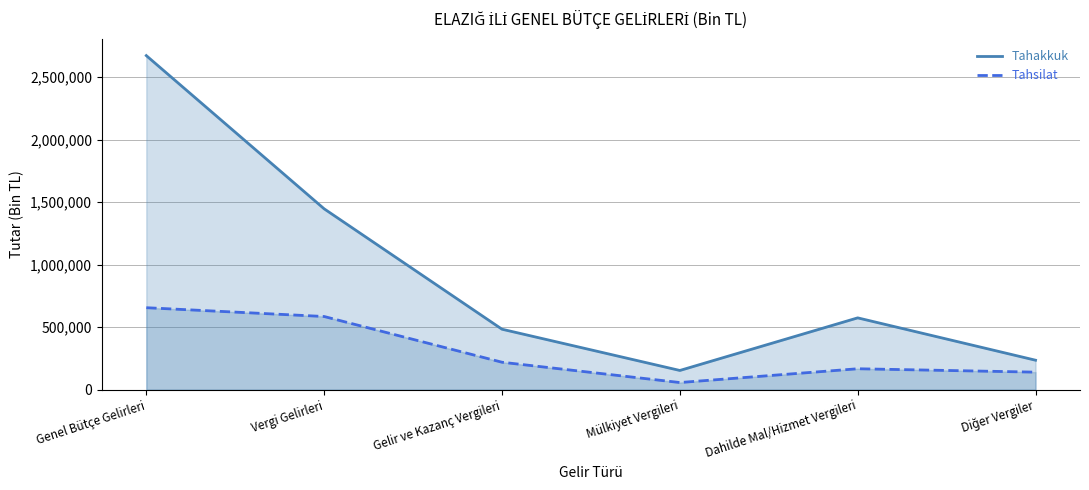

True or false: Tahakkuk has a value of 236108 at Diğer Vergiler.

True